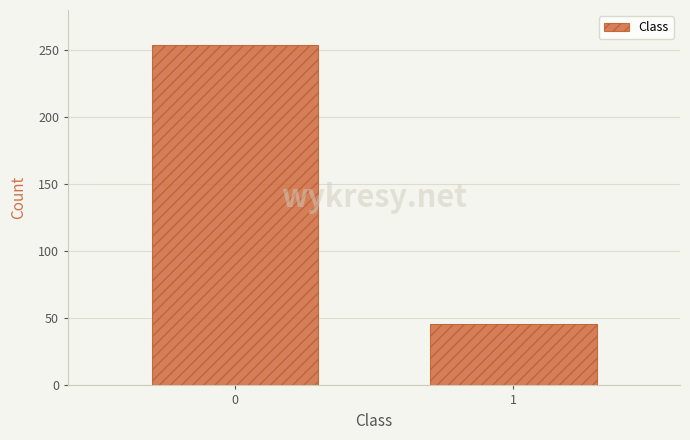

Reading right to left, what are all the values shown in this chart?

1=46	0=254